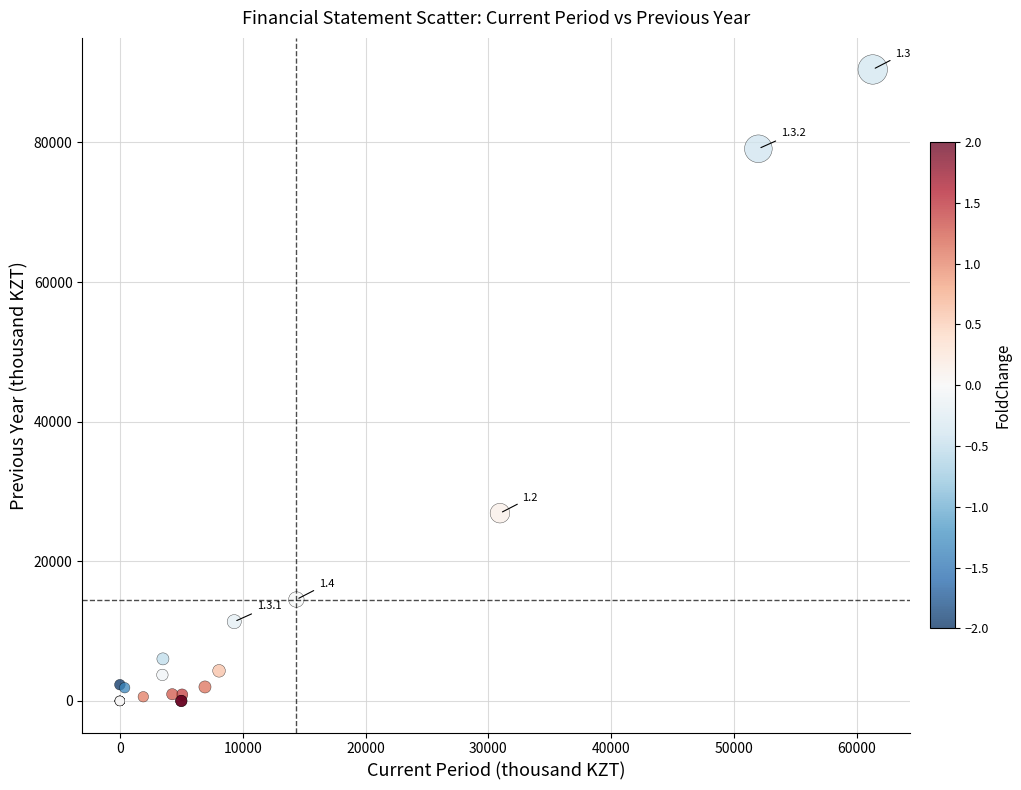

What Y value in the scatter plot is closest to 45224?

26896